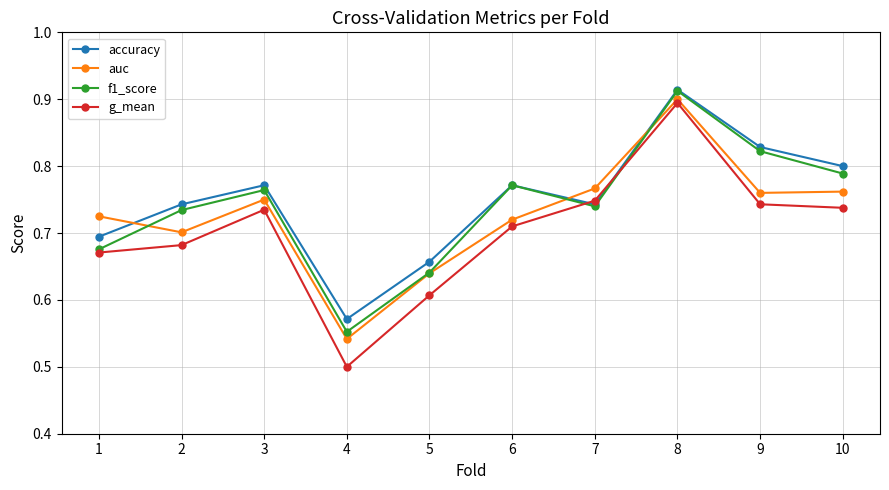

What is the spread (max minus min) of values at 6?

0.1